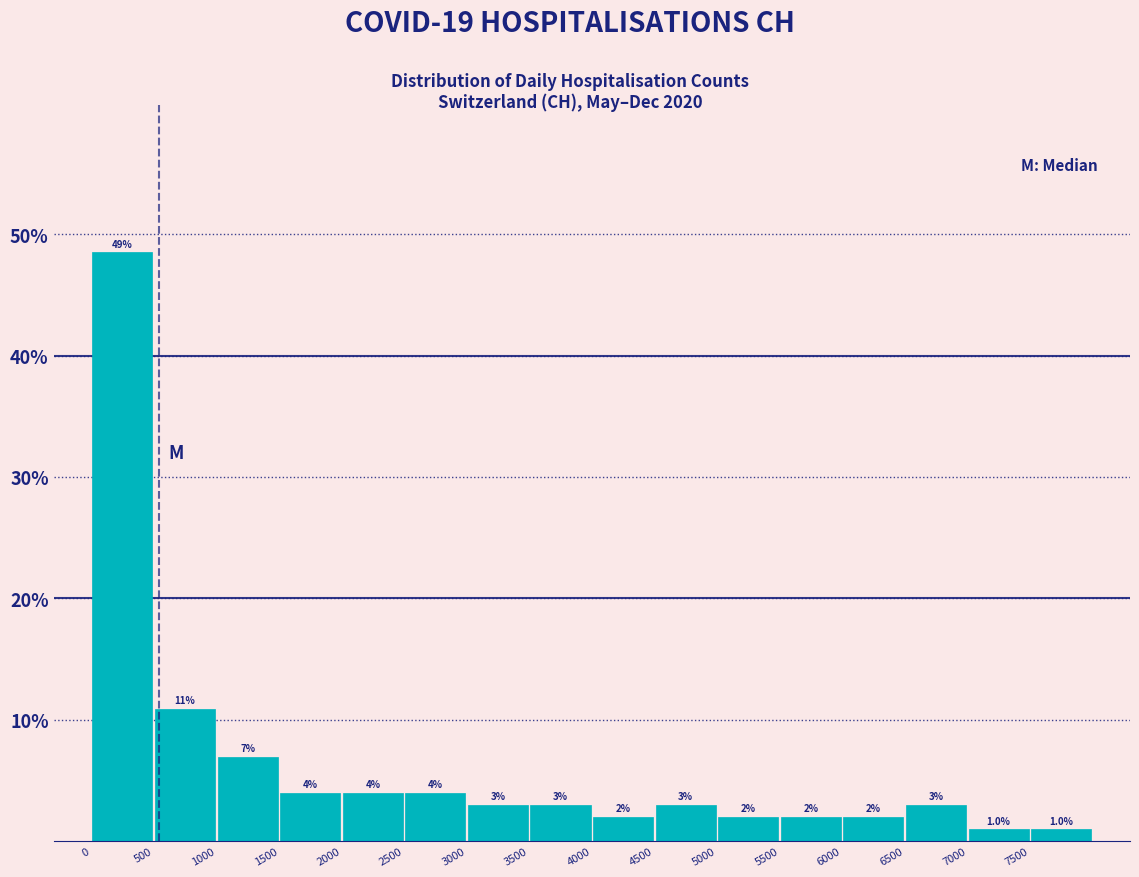

Over which range of the x-axis is the bar tallest?

0 to 500